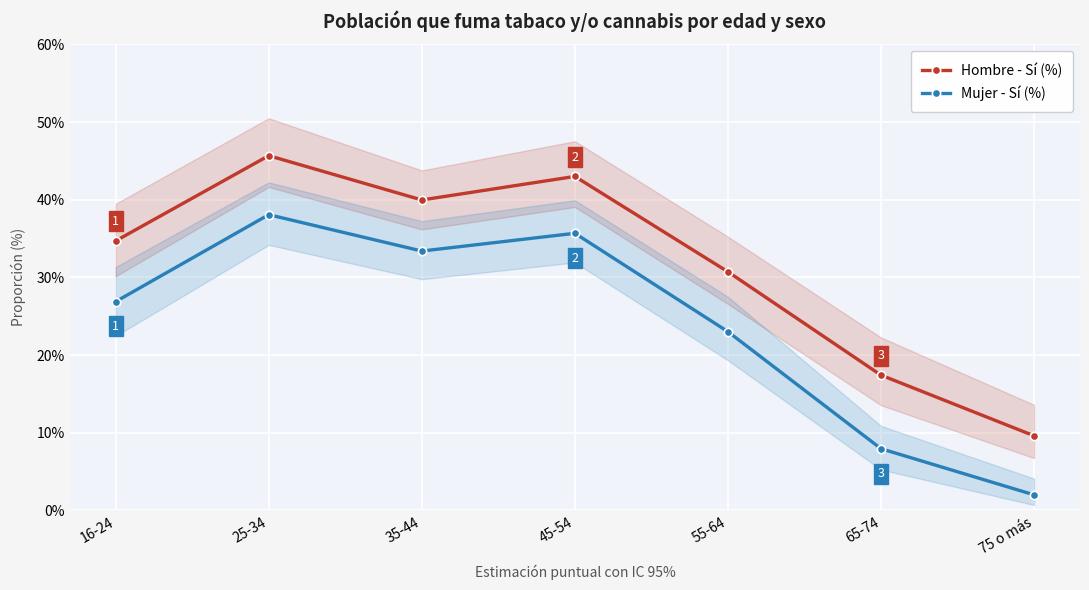

What value does the Mujer - Sí (%) series have at 55-64?

0.2